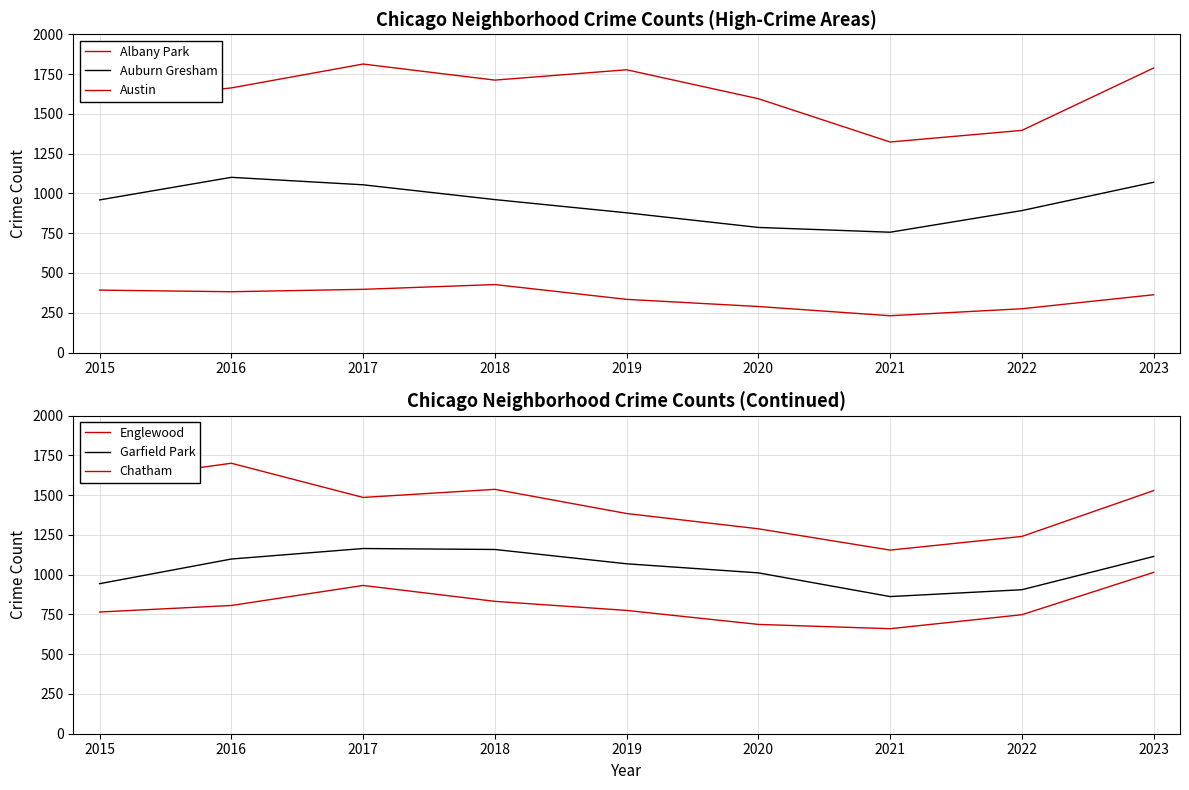

What are all the series names shown in the legend?

Albany Park, Auburn Gresham, Austin, Englewood, Garfield Park, Chatham